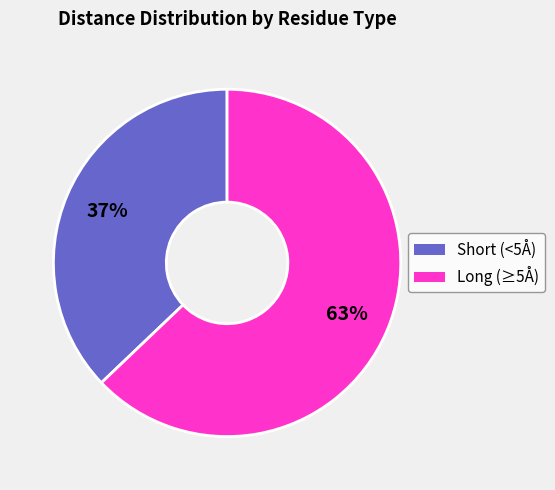

To the nearest percent, what is the average slice percentage?

50%